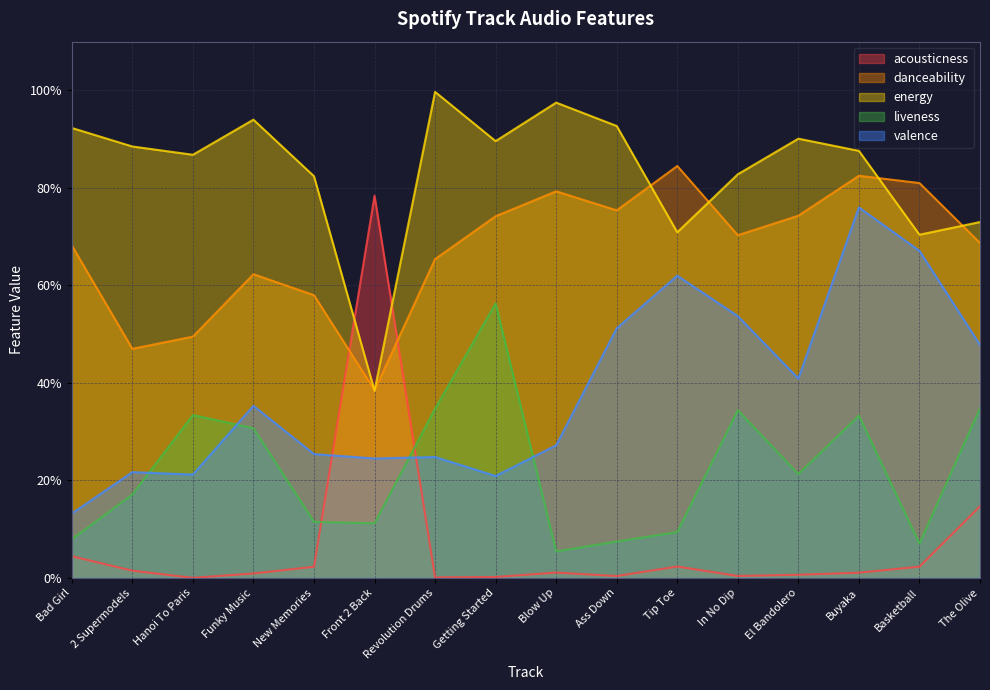

What is the total value across all series at In No Dip?

2.4